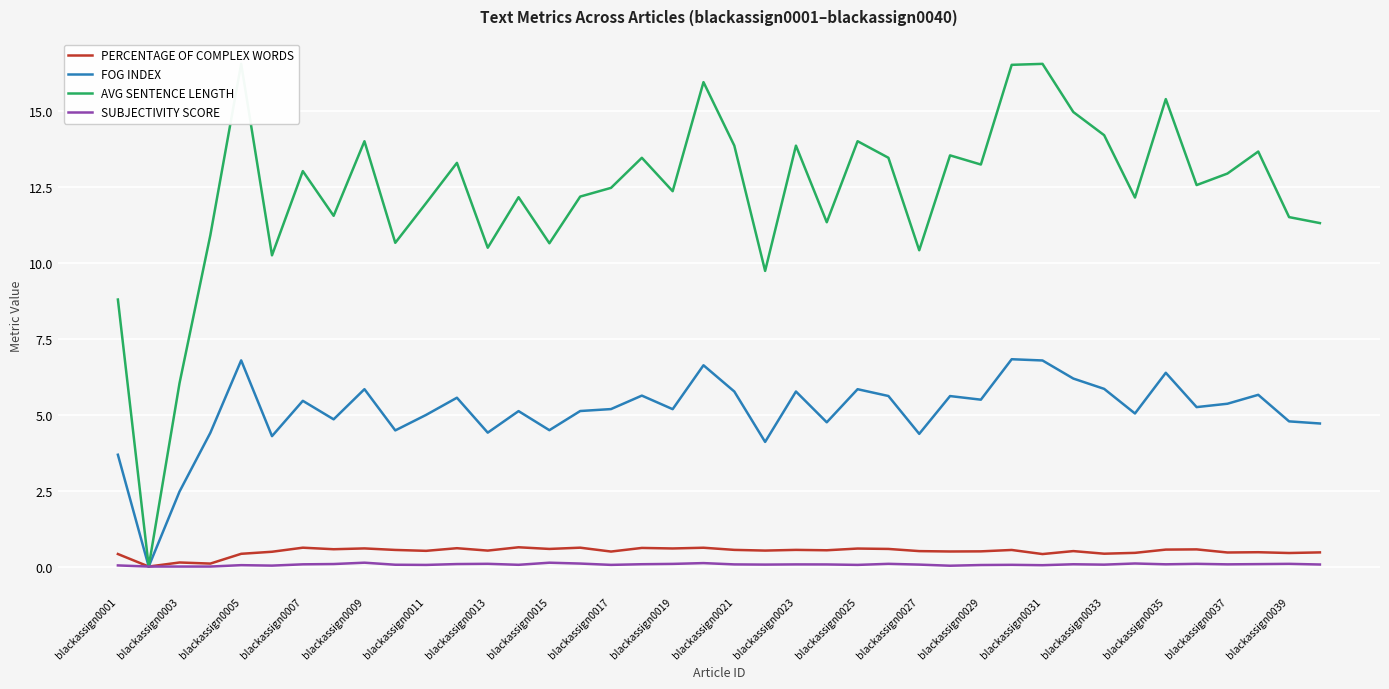

The value of FOG INDEX at blackassign0003 is 2.5. True or false?

True